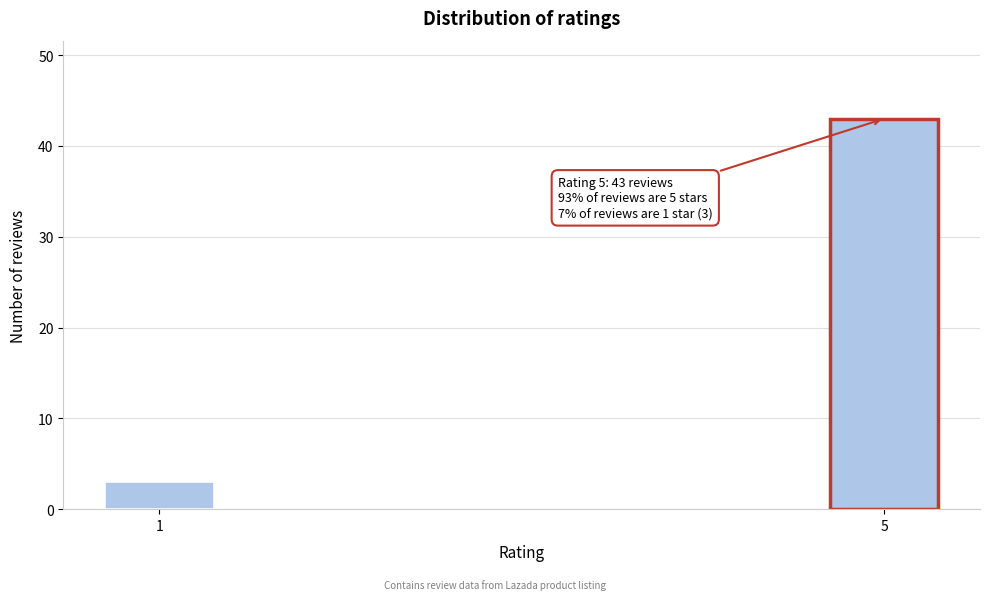

Reading left to right, extract all data points from this chart.

1=3	5=43